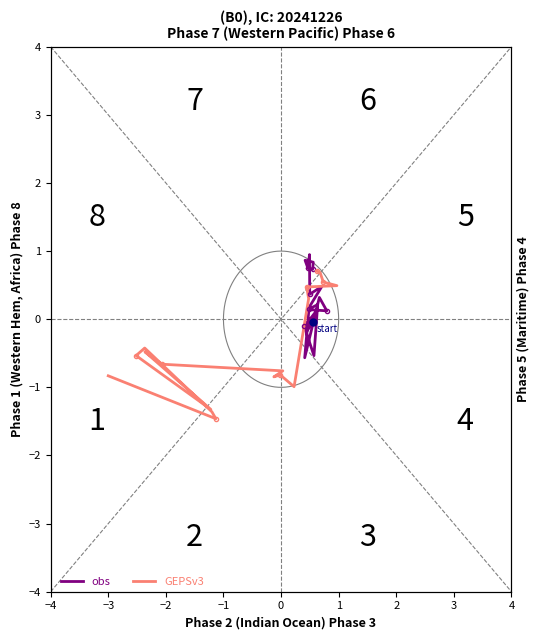

Reading left to right, extract all data points from this chart.

obs: -0.0	-0.2	0.1	-0.1	-0.5	0.2	0.1	-0.6	0.3	0.1	0.1	0.5	0.4	0.9	0.8	0.8	0.9	0.8	0.7	0.8
GEPSv3: 0.7	0.7	0.6	0.5	0.5	0.5	0.5	0.3	-1.0	-0.8	-0.8	-0.8	-0.7	-0.5	-1.3	-0.5	-0.4	-1.4	-1.5	-0.8